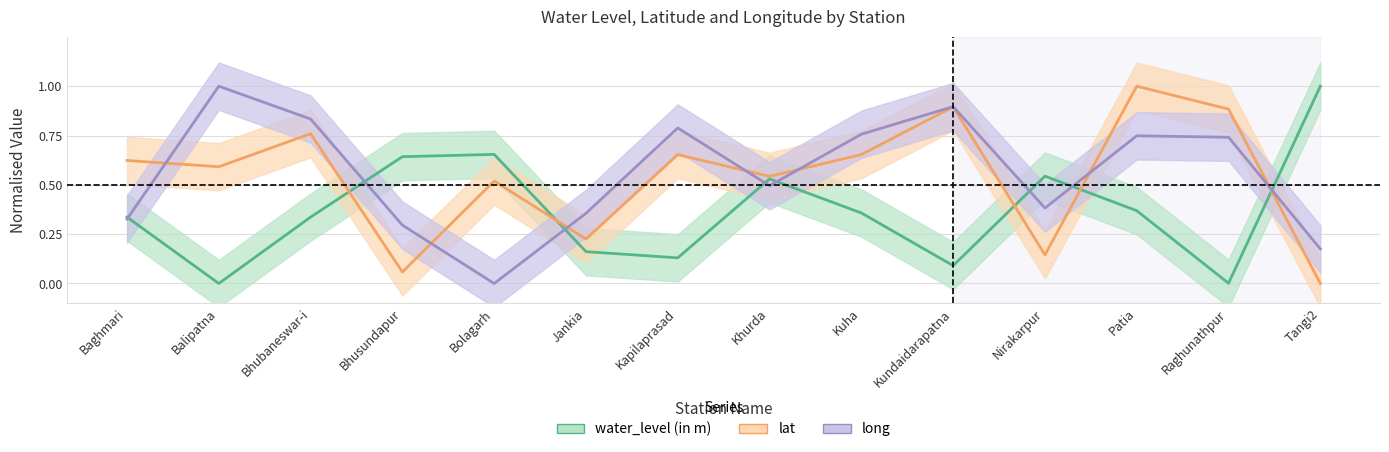

Which series has the largest total across all categories?

long